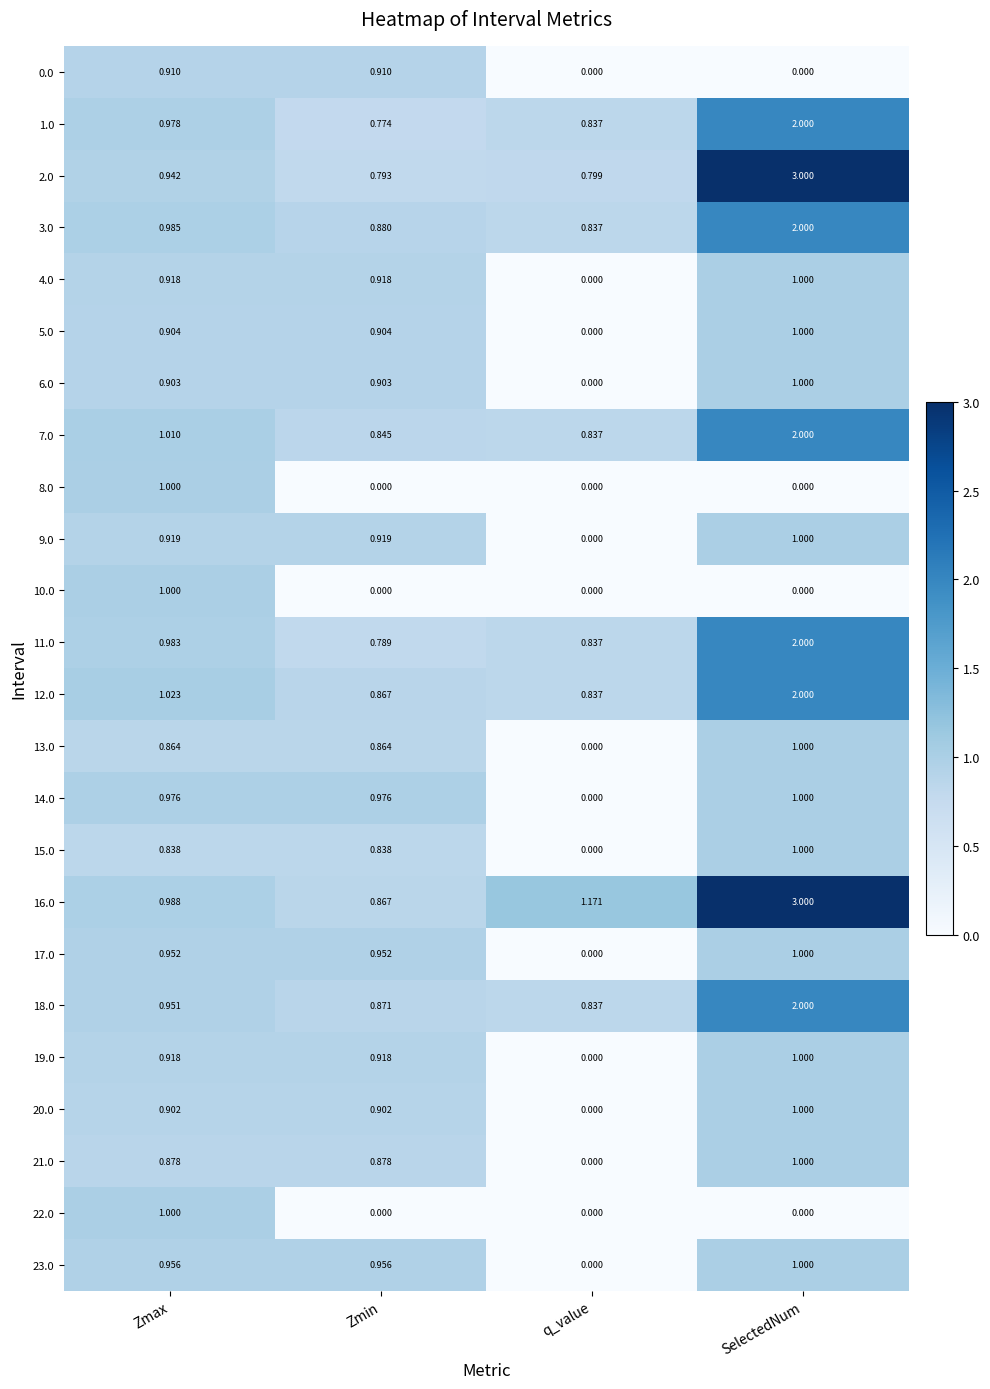

Which label corresponds to the largest value in the chart?

SelectedNum